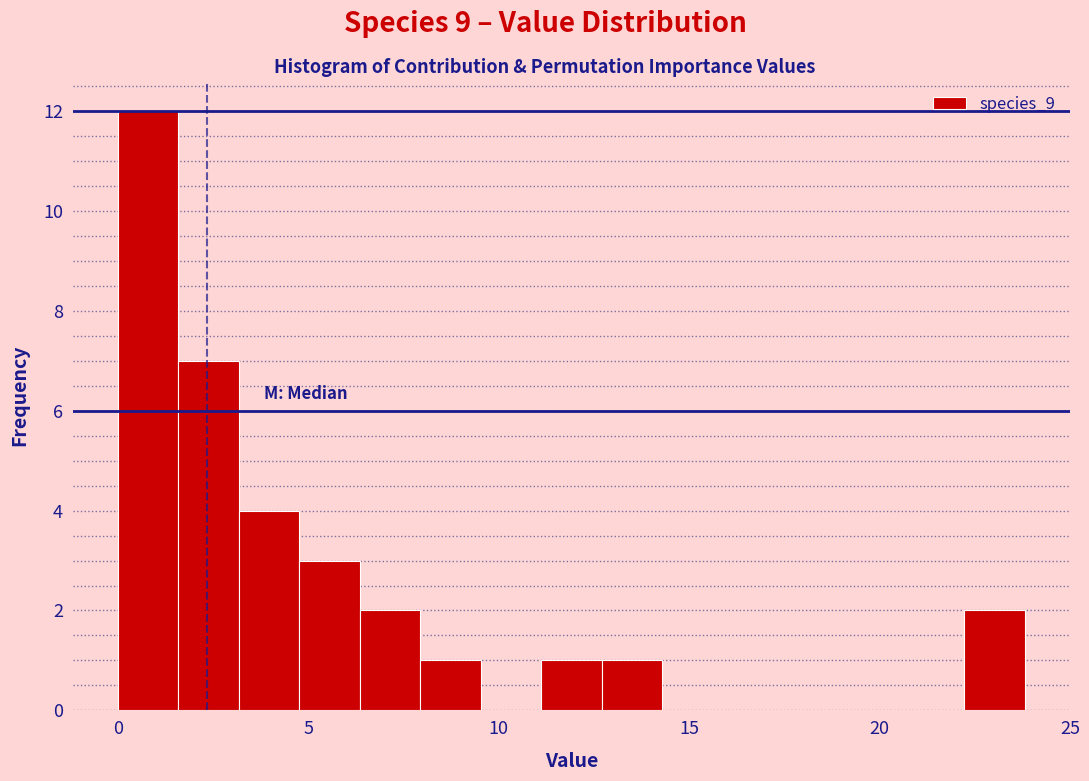

Around what value on the x-axis is the tallest bar? Give the approximate position of its centre, as read against the axis.

1.0